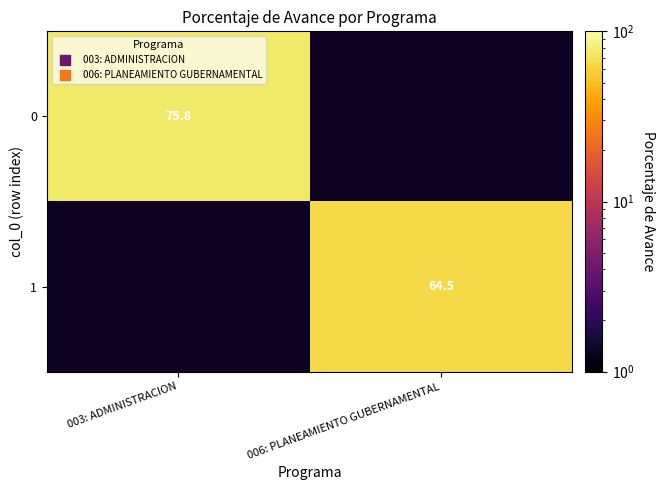

The value of 0 at 003: ADMINISTRACION is 75.8. True or false?

True